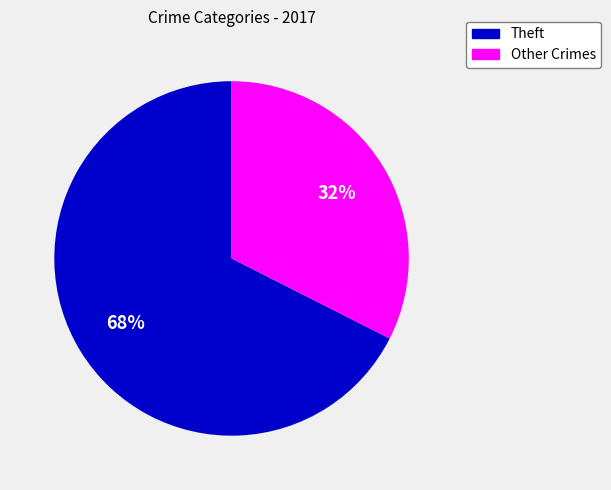

Rank the categories by value from lowest to highest.

Other Crimes, Theft